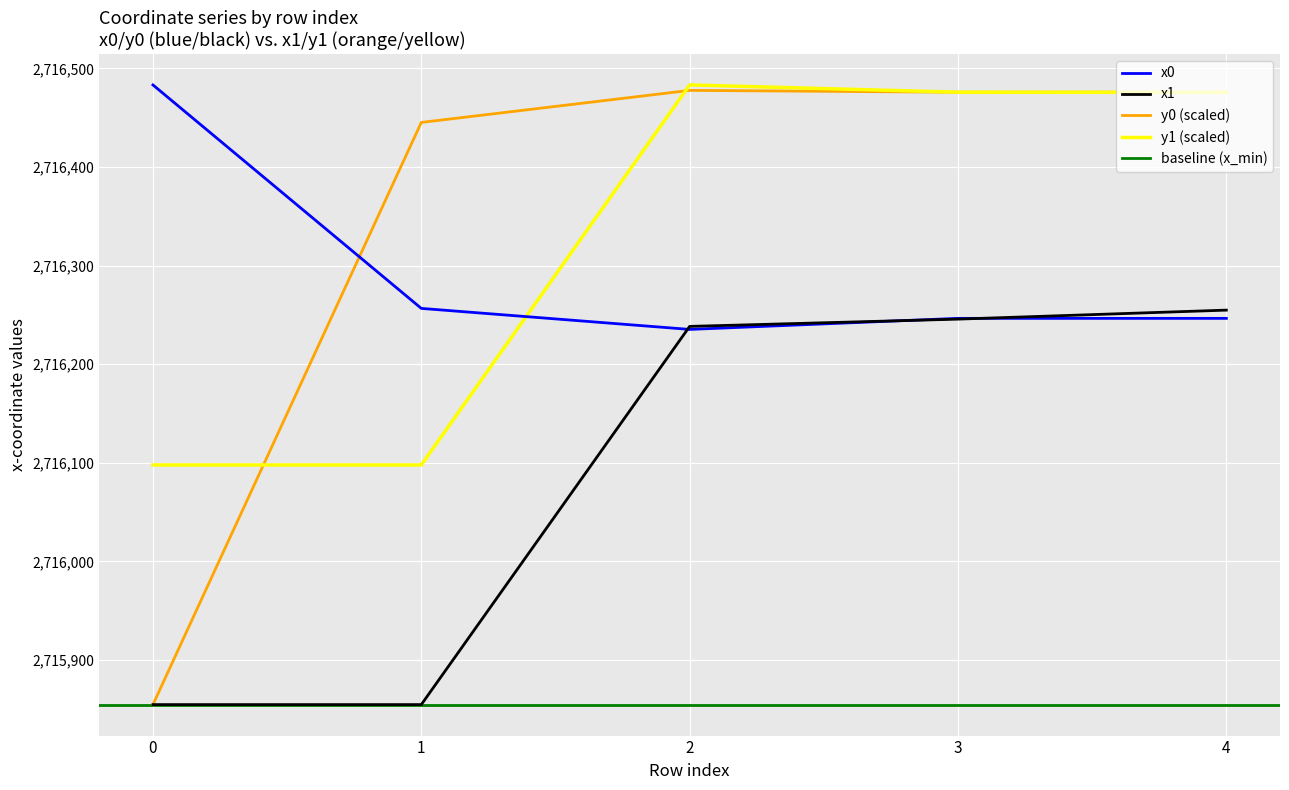

What is the approximate value of x0 at 0?

2716483.1